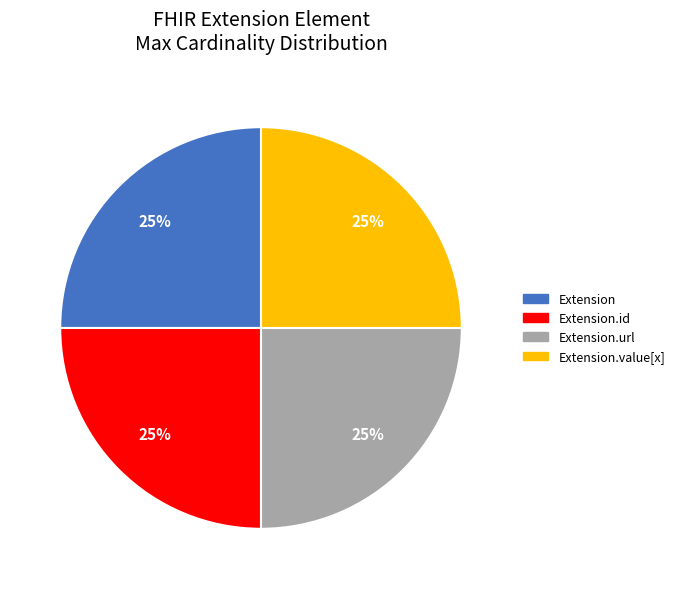

To the nearest percent, what is the average slice percentage?

25%